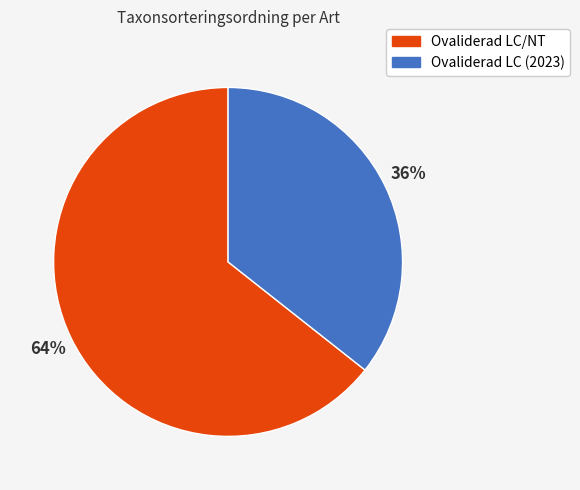

To the nearest percent, what is the average slice percentage?

50%